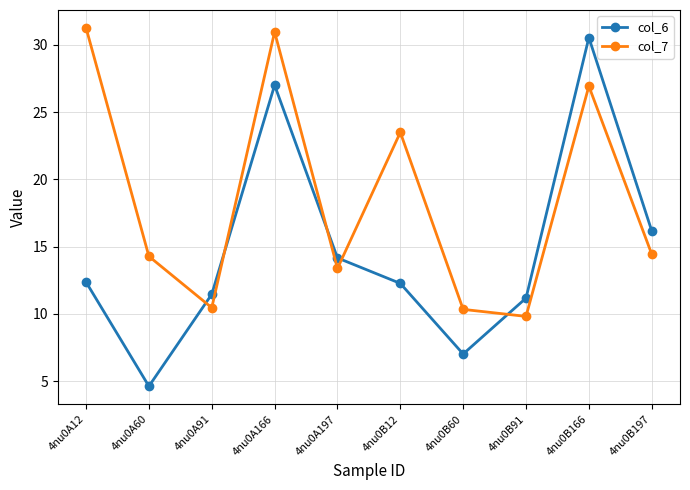

At how many categories does at least one series exceed 13?

7